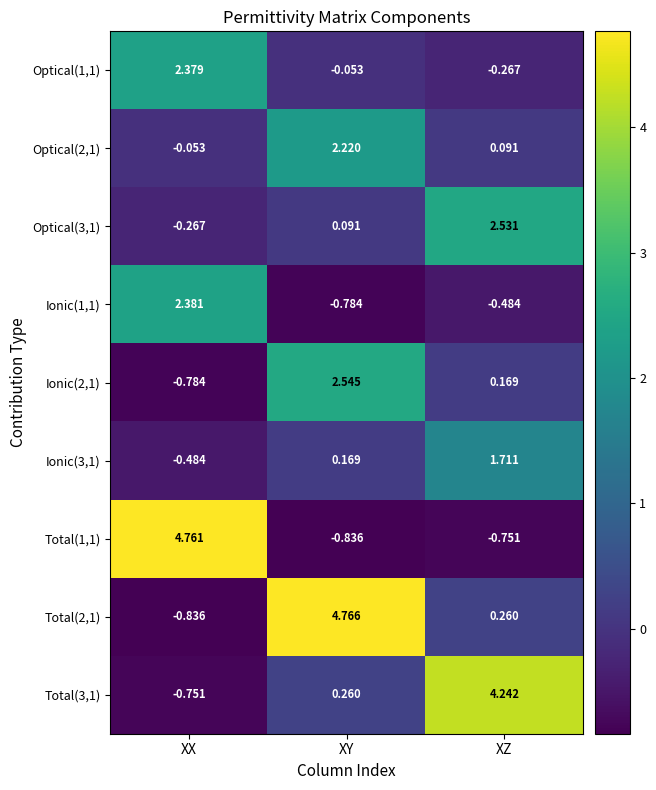

Is the value of Total(1,1) at XX greater than the value of Total(3,1) at XX?

Yes